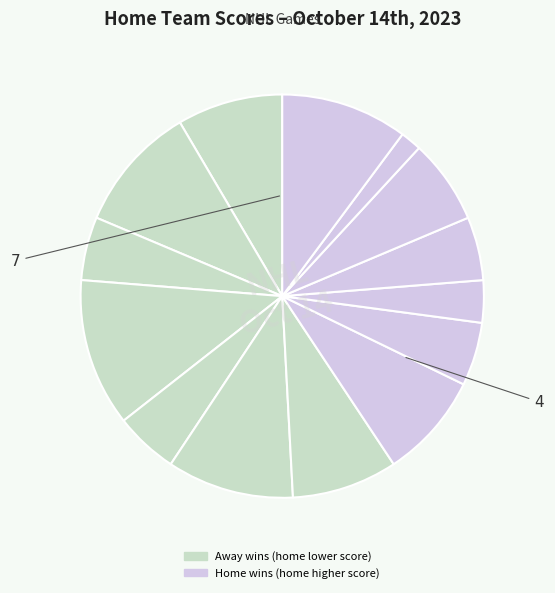

How many segments does this pie chart have?

14